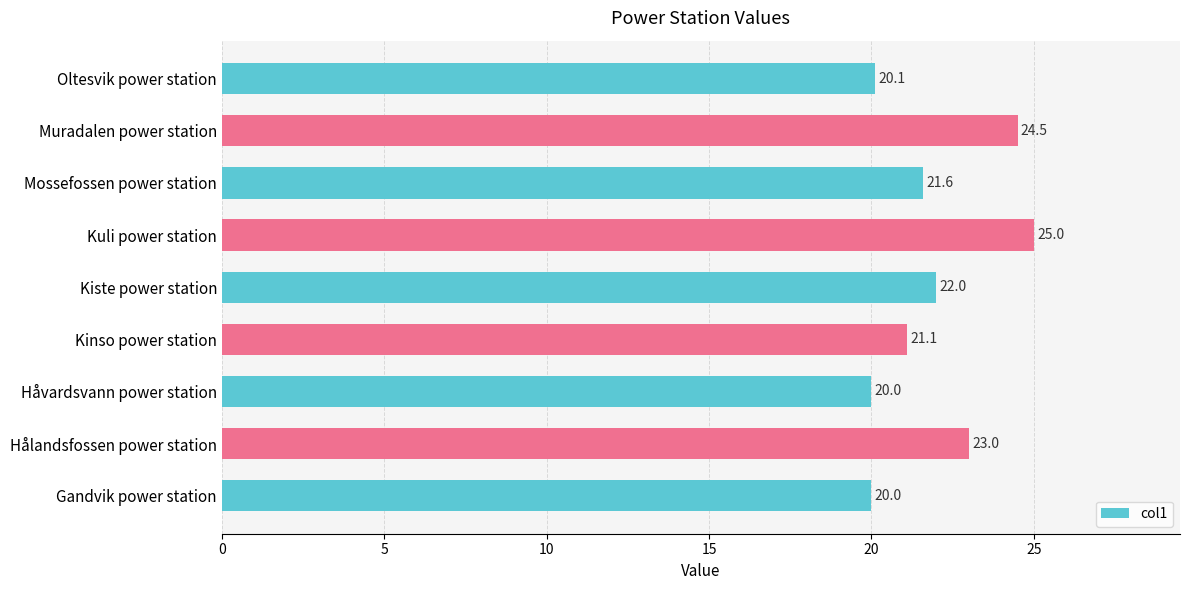

At which category does the chart reach its peak across all series?

Kuli power station